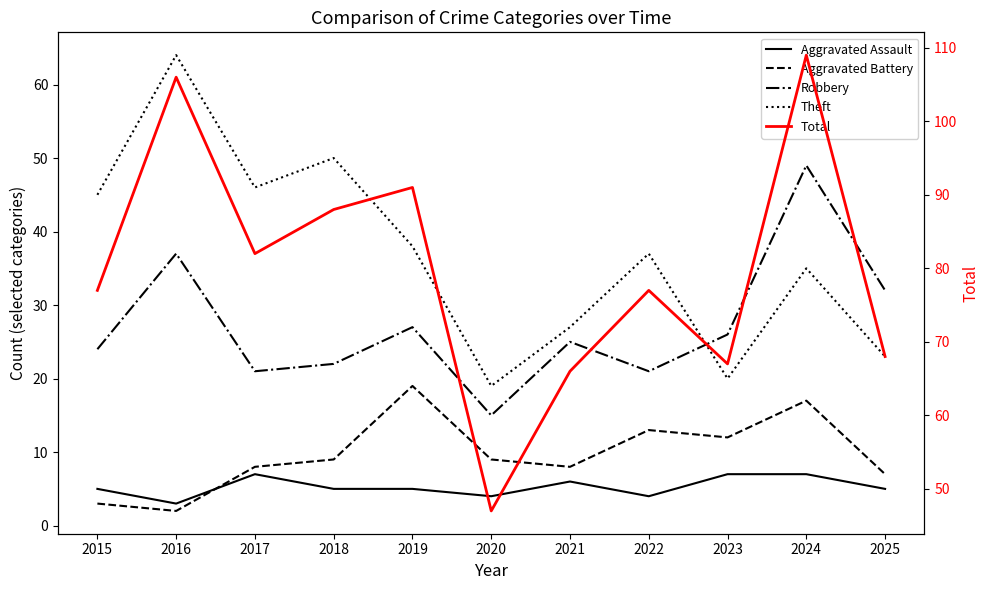

What is the difference between the highest and lowest values at 2016?

104